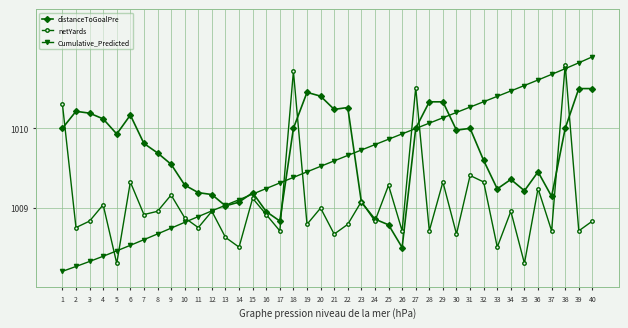

What is the smallest value displayed?

1008.2